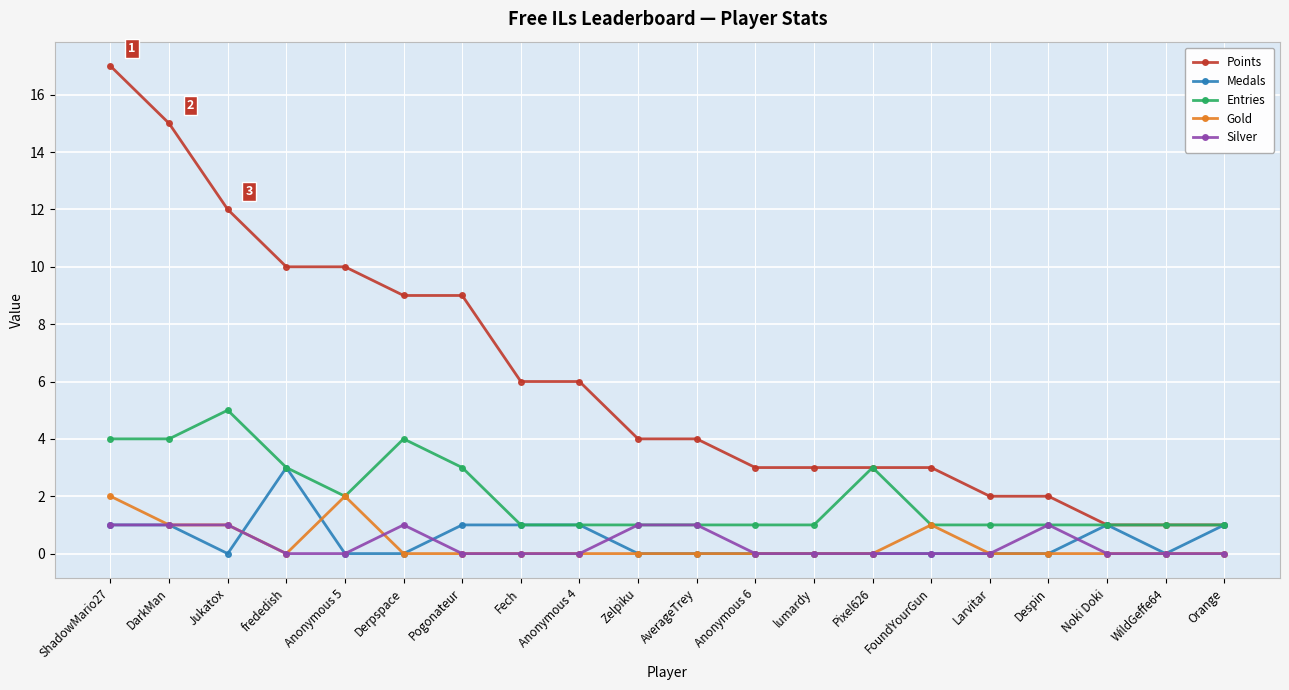

Count the Silver values in the range 0 to 1.

20